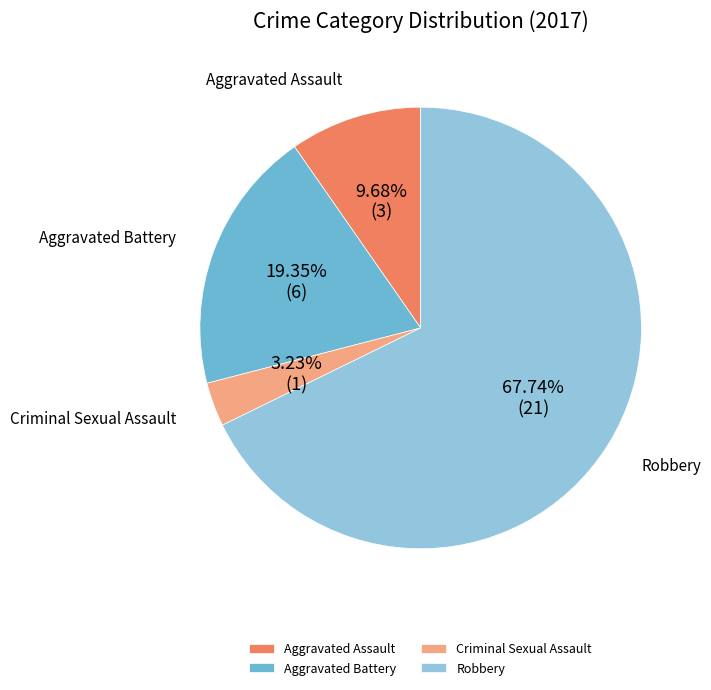

What percentage is the Aggravated Battery slice, to the nearest percent?

19%